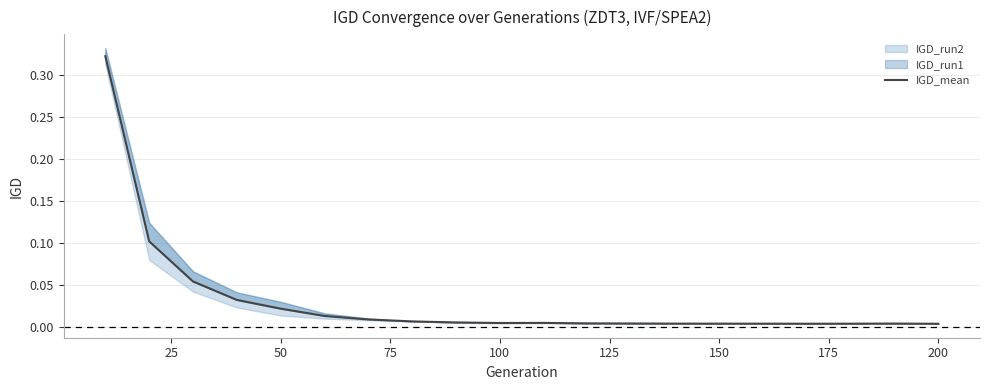

Does the chart display data point markers on the line(s)?

No